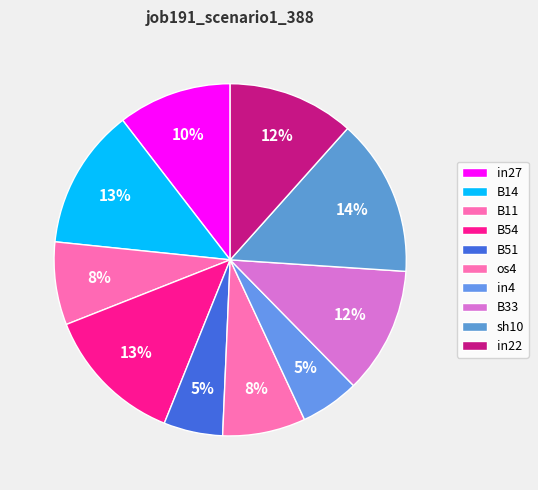

How many slices are in this pie chart?

10